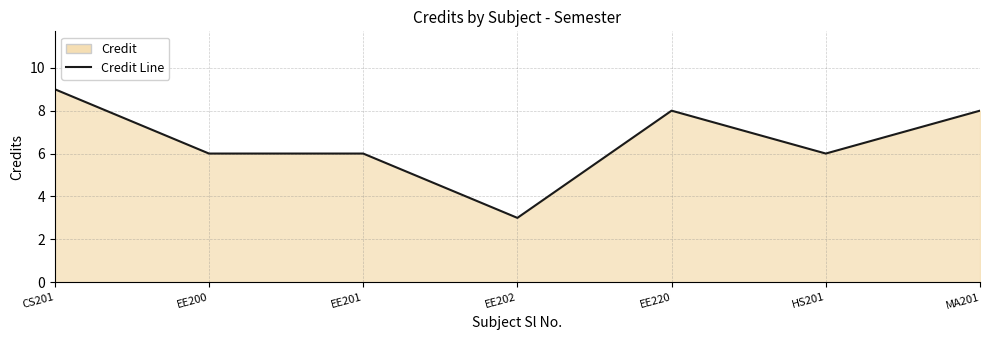

What is the difference between the second highest and second lowest values?

2